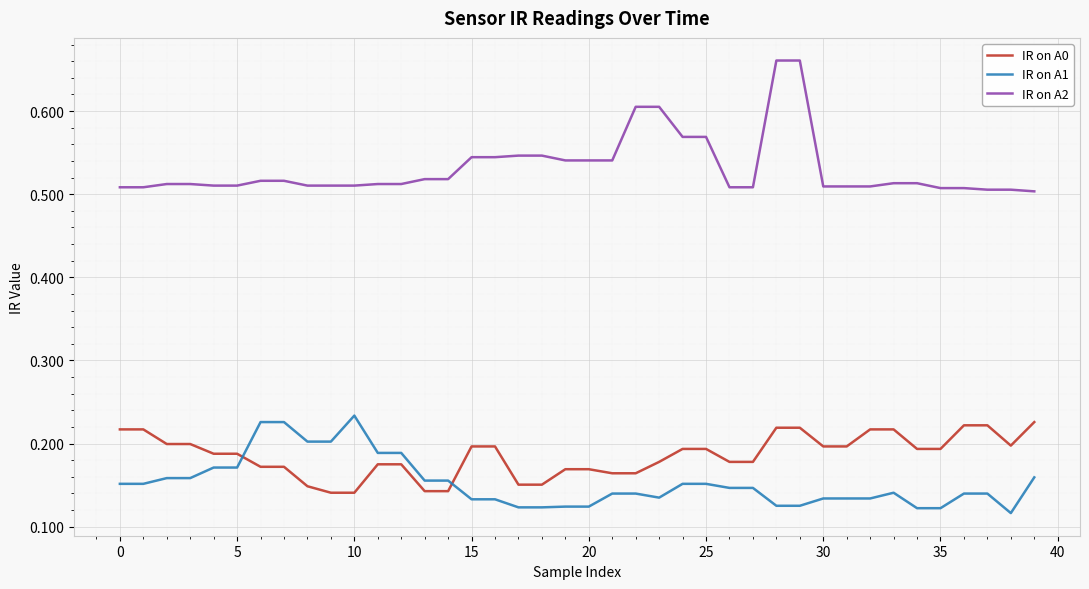

Which series has the largest total across all categories?

IR on A2